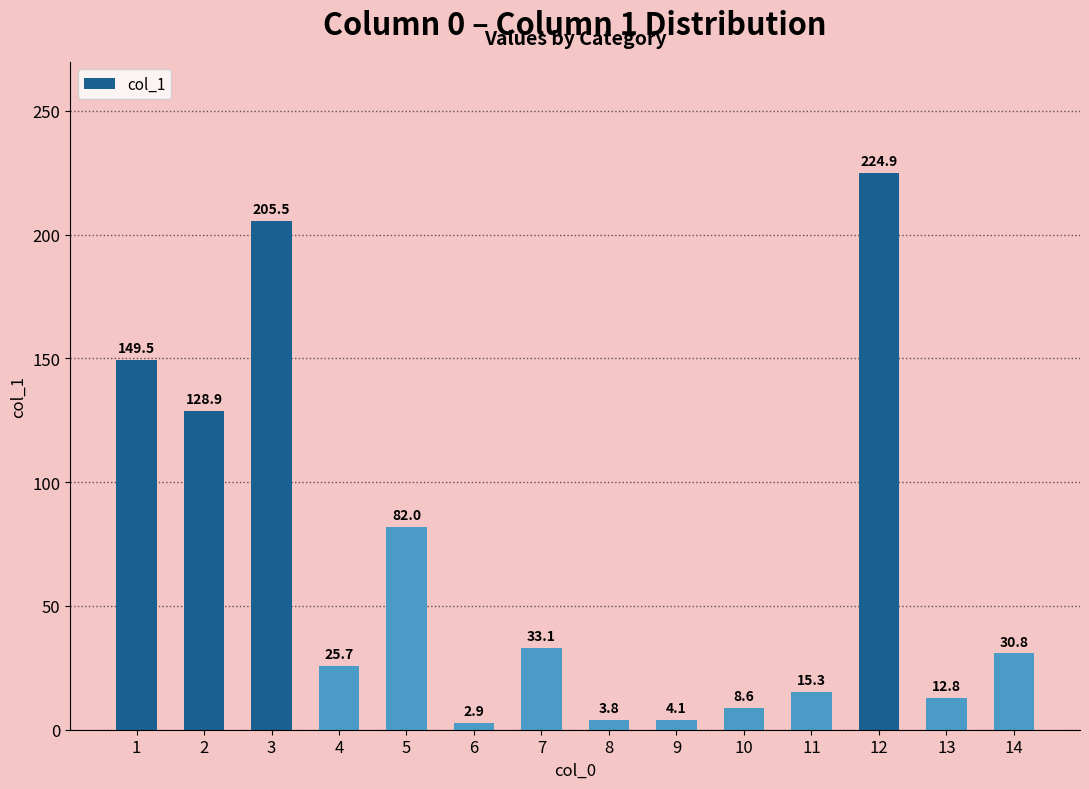

Rank the categories by value from highest to lowest.

12, 3, 1, 2, 5, 7, 14, 4, 11, 13, 10, 9, 8, 6